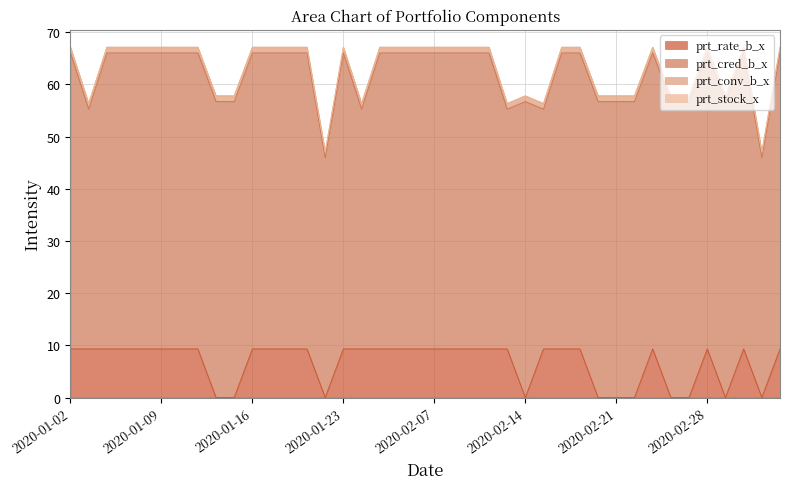

Reading right to left, list all the values displayed in this chart.

prt_rate_b_x: 2020-03-05=9.3	2020-03-04=0.0	2020-03-03=9.3	2020-03-02=0.0	2020-02-28=9.3	2020-02-27=0.0	2020-02-26=0.0	2020-02-25=9.3	2020-02-24=0.0	2020-02-21=0.0	2020-02-20=0.0	2020-02-19=9.3	2020-02-18=9.3	2020-02-17=9.3	2020-02-14=0.0	2020-02-13=9.3	2020-02-12=9.3	2020-02-11=9.3	2020-02-10=9.3	2020-02-07=9.3	2020-02-06=9.3	2020-02-05=9.3	2020-02-04=9.3	2020-02-03=9.3	2020-01-23=9.3	2020-01-22=0.0	2020-01-21=9.3	2020-01-20=9.3	2020-01-17=9.3	2020-01-16=9.3	2020-01-15=0.0	2020-01-14=0.0	2020-01-13=9.3	2020-01-10=9.3	2020-01-09=9.3	2020-01-08=9.3	2020-01-07=9.3	2020-01-06=9.3	2020-01-03=9.3	2020-01-02=9.3
prt_cred_b_x: 2020-03-05=56.7	2020-03-04=45.9	2020-03-03=56.7	2020-03-02=56.7	2020-02-28=56.7	2020-02-27=56.7	2020-02-26=56.7	2020-02-25=56.7	2020-02-24=56.7	2020-02-21=56.7	2020-02-20=56.7	2020-02-19=56.7	2020-02-18=56.7	2020-02-17=45.9	2020-02-14=56.7	2020-02-13=45.9	2020-02-12=56.7	2020-02-11=56.7	2020-02-10=56.7	2020-02-07=56.7	2020-02-06=56.7	2020-02-05=56.7	2020-02-04=56.7	2020-02-03=45.9	2020-01-23=56.7	2020-01-22=45.9	2020-01-21=56.7	2020-01-20=56.7	2020-01-17=56.7	2020-01-16=56.7	2020-01-15=56.7	2020-01-14=56.7	2020-01-13=56.7	2020-01-10=56.7	2020-01-09=56.7	2020-01-08=56.7	2020-01-07=56.7	2020-01-06=56.7	2020-01-03=45.9	2020-01-02=56.7
prt_conv_b_x: 2020-03-05=1.1	2020-03-04=1.1	2020-03-03=1.1	2020-03-02=1.1	2020-02-28=1.1	2020-02-27=1.1	2020-02-26=1.1	2020-02-25=1.1	2020-02-24=1.1	2020-02-21=1.1	2020-02-20=1.1	2020-02-19=1.1	2020-02-18=1.1	2020-02-17=1.1	2020-02-14=1.1	2020-02-13=1.1	2020-02-12=1.1	2020-02-11=1.1	2020-02-10=1.1	2020-02-07=1.1	2020-02-06=1.1	2020-02-05=1.1	2020-02-04=1.1	2020-02-03=1.1	2020-01-23=1.1	2020-01-22=1.1	2020-01-21=1.1	2020-01-20=1.1	2020-01-17=1.1	2020-01-16=1.1	2020-01-15=1.1	2020-01-14=1.1	2020-01-13=1.1	2020-01-10=1.1	2020-01-09=1.1	2020-01-08=1.1	2020-01-07=1.1	2020-01-06=1.1	2020-01-03=1.1	2020-01-02=1.1
prt_stock_x: 2020-03-05=0.0	2020-03-04=0.0	2020-03-03=0.0	2020-03-02=0.0	2020-02-28=0.0	2020-02-27=0.0	2020-02-26=0.0	2020-02-25=0.0	2020-02-24=0.0	2020-02-21=0.0	2020-02-20=0.0	2020-02-19=0.0	2020-02-18=0.0	2020-02-17=0.0	2020-02-14=0.0	2020-02-13=0.0	2020-02-12=0.0	2020-02-11=0.0	2020-02-10=0.0	2020-02-07=0.0	2020-02-06=0.0	2020-02-05=0.0	2020-02-04=0.0	2020-02-03=0.0	2020-01-23=0.0	2020-01-22=0.0	2020-01-21=0.0	2020-01-20=0.0	2020-01-17=0.0	2020-01-16=0.0	2020-01-15=0.0	2020-01-14=0.0	2020-01-13=0.0	2020-01-10=0.0	2020-01-09=0.0	2020-01-08=0.0	2020-01-07=0.0	2020-01-06=0.0	2020-01-03=0.0	2020-01-02=0.0